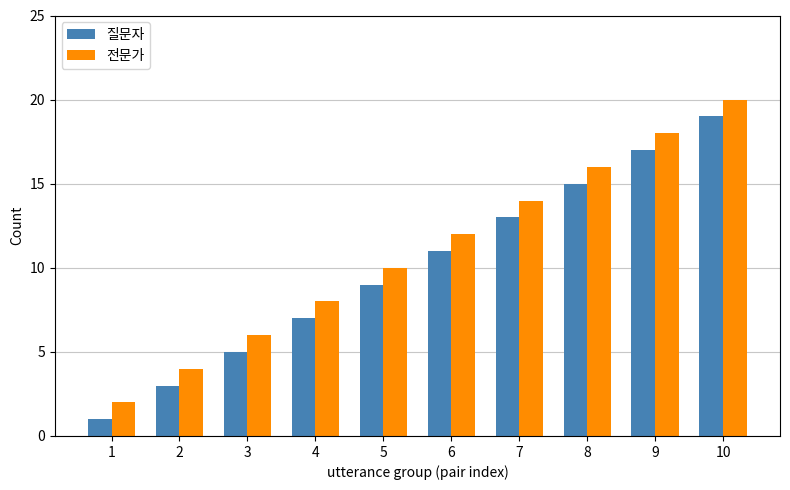

At which label does 질문자 reach its peak?

10